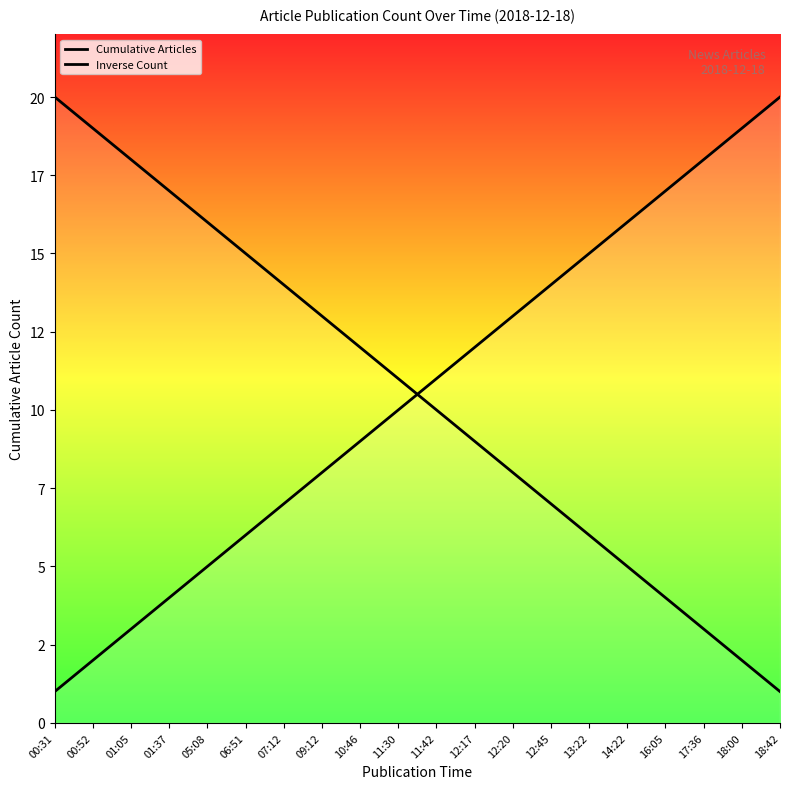

What is the difference between the maximum and second lowest values in the Cumulative Articles series?

18